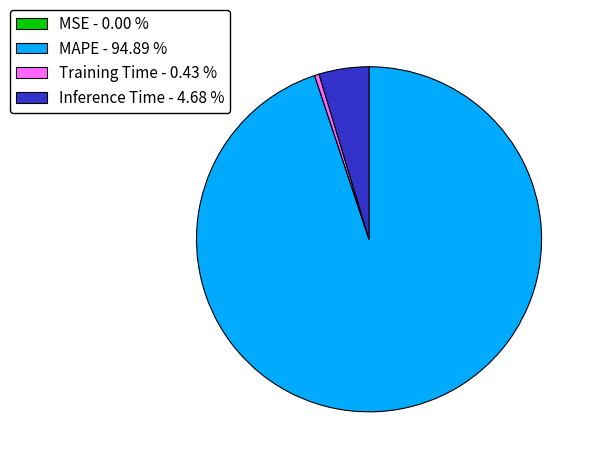

Between MAPE - 94.89 % and Training Time - 0.43 %, which is larger?

MAPE - 94.89 %